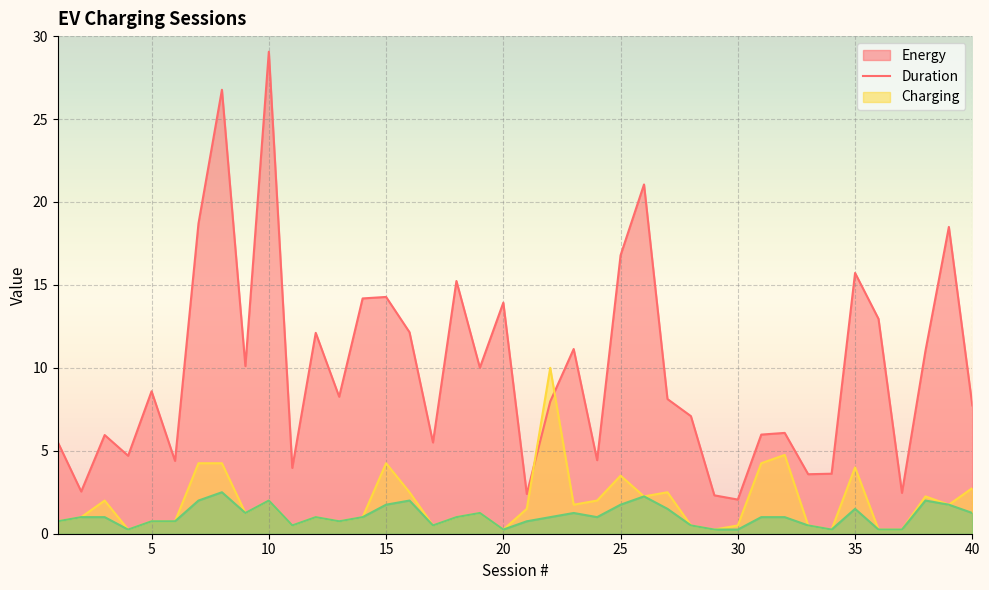

Reading left to right, what are all the values shown in this chart?

Energy: 1=5.5	2=2.5	3=5.9	4=4.7	5=8.6	6=4.4	7=18.7	8=26.8	9=10.1	10=29.1	11=4.0	12=12.1	13=8.3	14=14.2	15=14.3	16=12.1	17=5.5	18=15.2	19=10.0	20=13.9	21=2.4	22=8.0	23=11.1	24=4.4	25=16.8	26=21.1	27=8.1	28=7.1	29=2.3	30=2.1	31=6.0	32=6.1	33=3.6	34=3.6	35=15.7	36=13.0	37=2.5	38=11.0	39=18.5	40=7.7
Duration: 1=0.8	2=1.0	3=2.0	4=0.2	5=0.8	6=0.8	7=4.2	8=4.2	9=1.2	10=2.0	11=0.5	12=1.0	13=0.8	14=1.0	15=4.2	16=2.5	17=0.5	18=1.0	19=1.2	20=0.2	21=1.5	22=10.0	23=1.8	24=2.0	25=3.5	26=2.2	27=2.5	28=0.5	29=0.2	30=0.5	31=4.2	32=4.8	33=0.5	34=0.2	35=4.0	36=0.2	37=0.2	38=2.2	39=1.8	40=2.8
Charging: 1=0.8	2=1.0	3=1.0	4=0.2	5=0.8	6=0.8	7=2.0	8=2.5	9=1.2	10=2.0	11=0.5	12=1.0	13=0.8	14=1.0	15=1.8	16=2.0	17=0.5	18=1.0	19=1.2	20=0.2	21=0.8	22=1.0	23=1.2	24=1.0	25=1.8	26=2.2	27=1.5	28=0.5	29=0.2	30=0.2	31=1.0	32=1.0	33=0.5	34=0.2	35=1.5	36=0.2	37=0.2	38=2.0	39=1.8	40=1.2